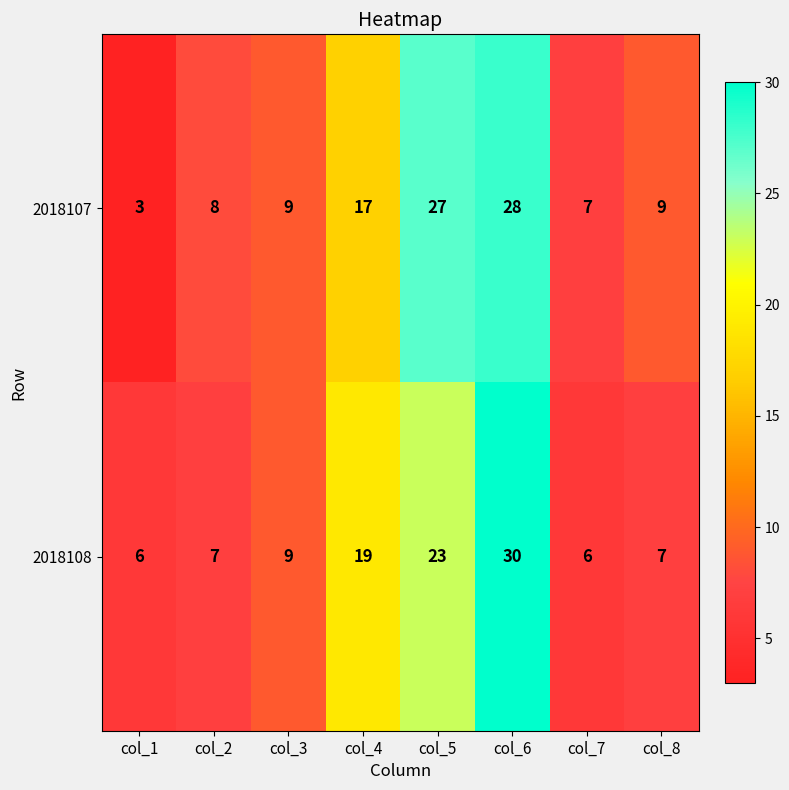

What is the sum of the 2018108 values at col_8 and col_2?

14